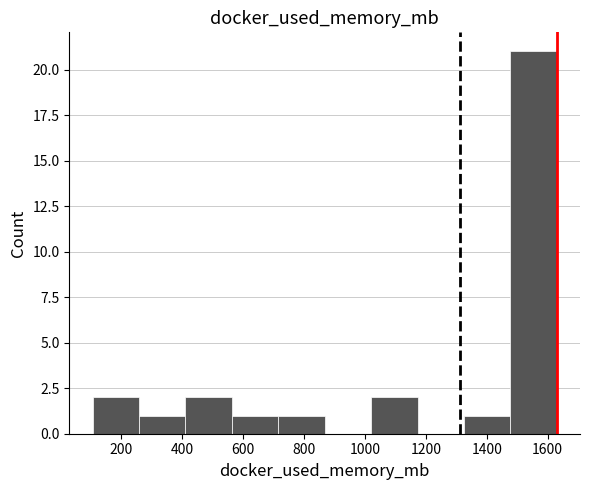

How tall is the bar that spans 1020 to 1180 on the x-axis? Neither the bar edges nor the heights are printed on the chart, so give them approximately, as read against the axes.

2